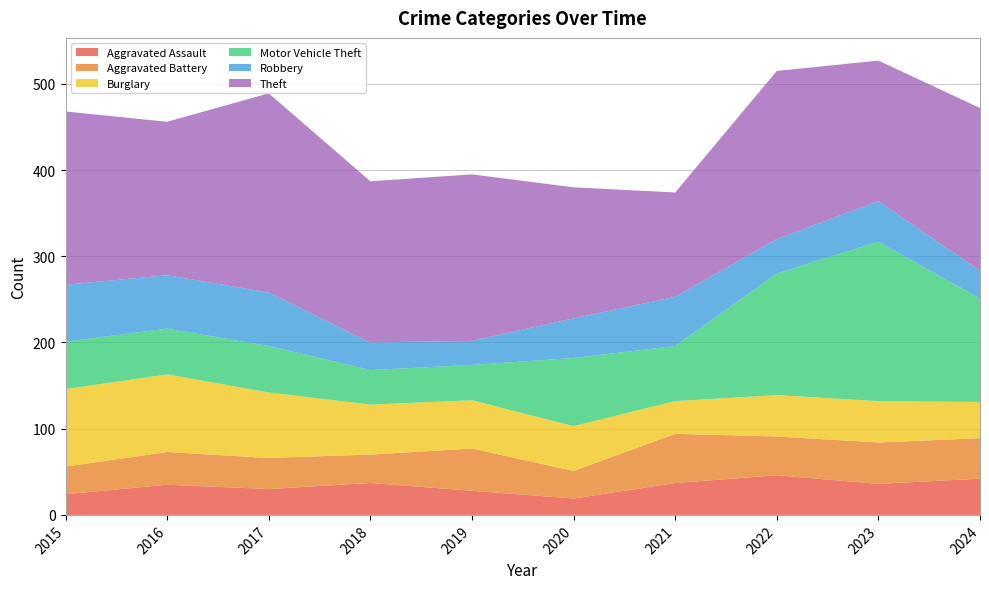

Reading left to right, transcribe all the data shown in this chart.

Aggravated Assault: 2015=24	2016=35	2017=30	2018=37	2019=28	2020=19	2021=37	2022=46	2023=36	2024=42
Aggravated Battery: 2015=32	2016=38	2017=36	2018=33	2019=49	2020=32	2021=57	2022=45	2023=48	2024=47
Burglary: 2015=90	2016=90	2017=76	2018=58	2019=56	2020=52	2021=38	2022=48	2023=48	2024=42
Motor Vehicle Theft: 2015=55	2016=53	2017=54	2018=40	2019=41	2020=79	2021=64	2022=141	2023=185	2024=120
Robbery: 2015=66	2016=62	2017=62	2018=32	2019=28	2020=46	2021=57	2022=40	2023=47	2024=32
Theft: 2015=201	2016=178	2017=231	2018=187	2019=193	2020=152	2021=121	2022=195	2023=163	2024=189